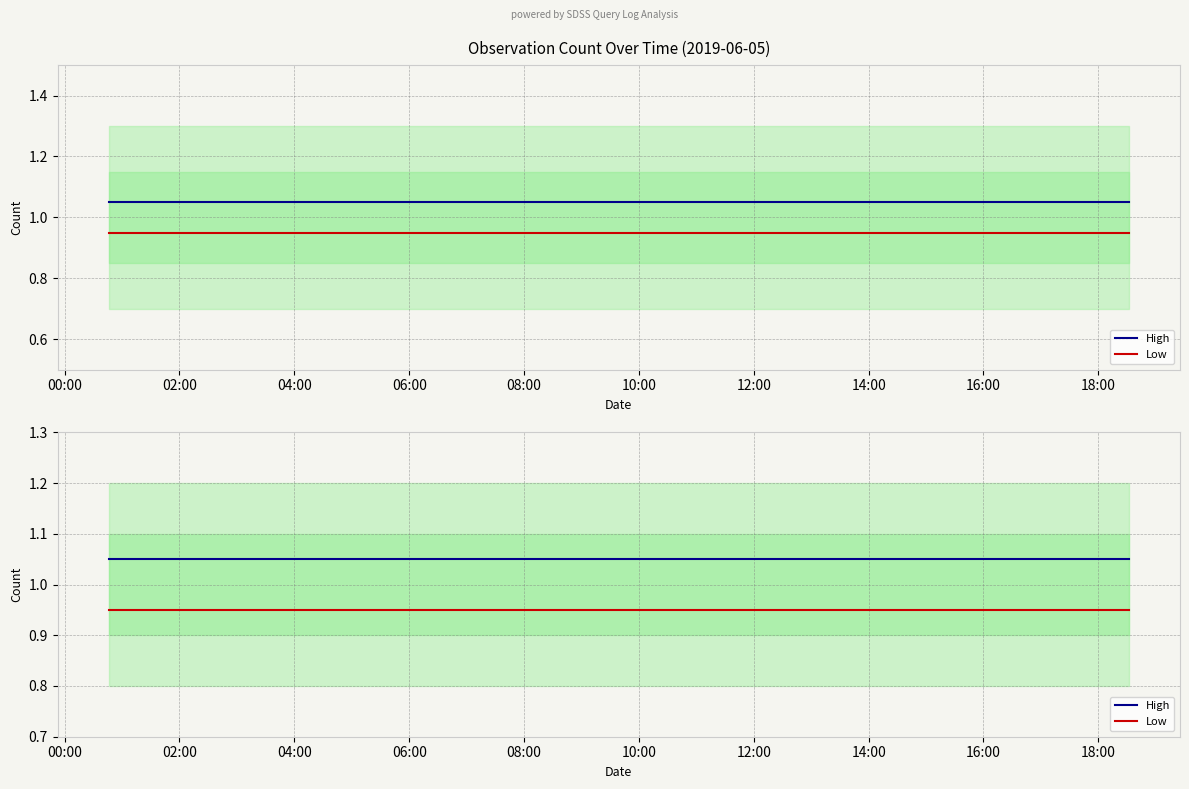

At which label does High reach its peak?

00:00